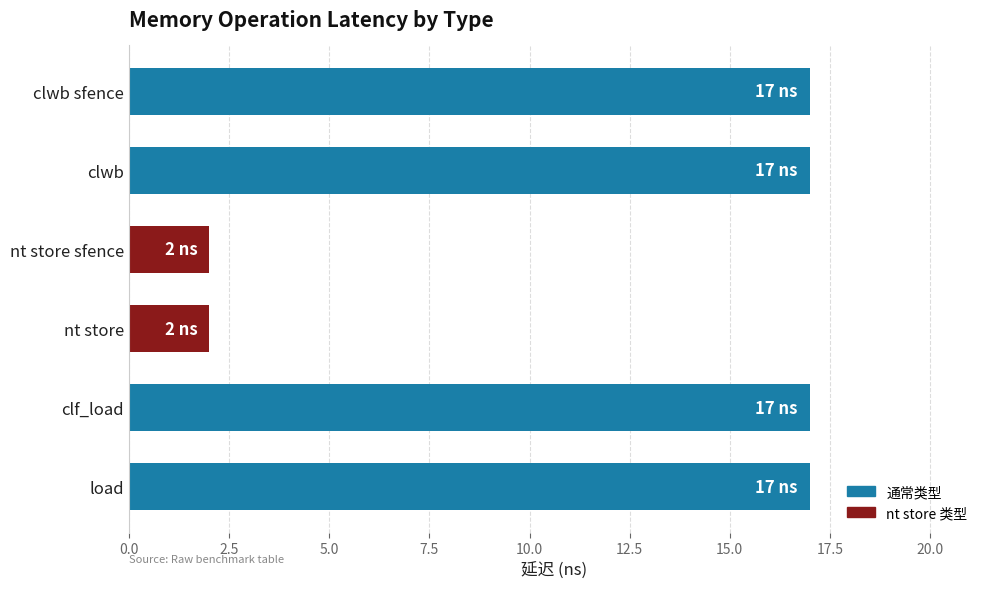

What is the greatest value displayed?

17